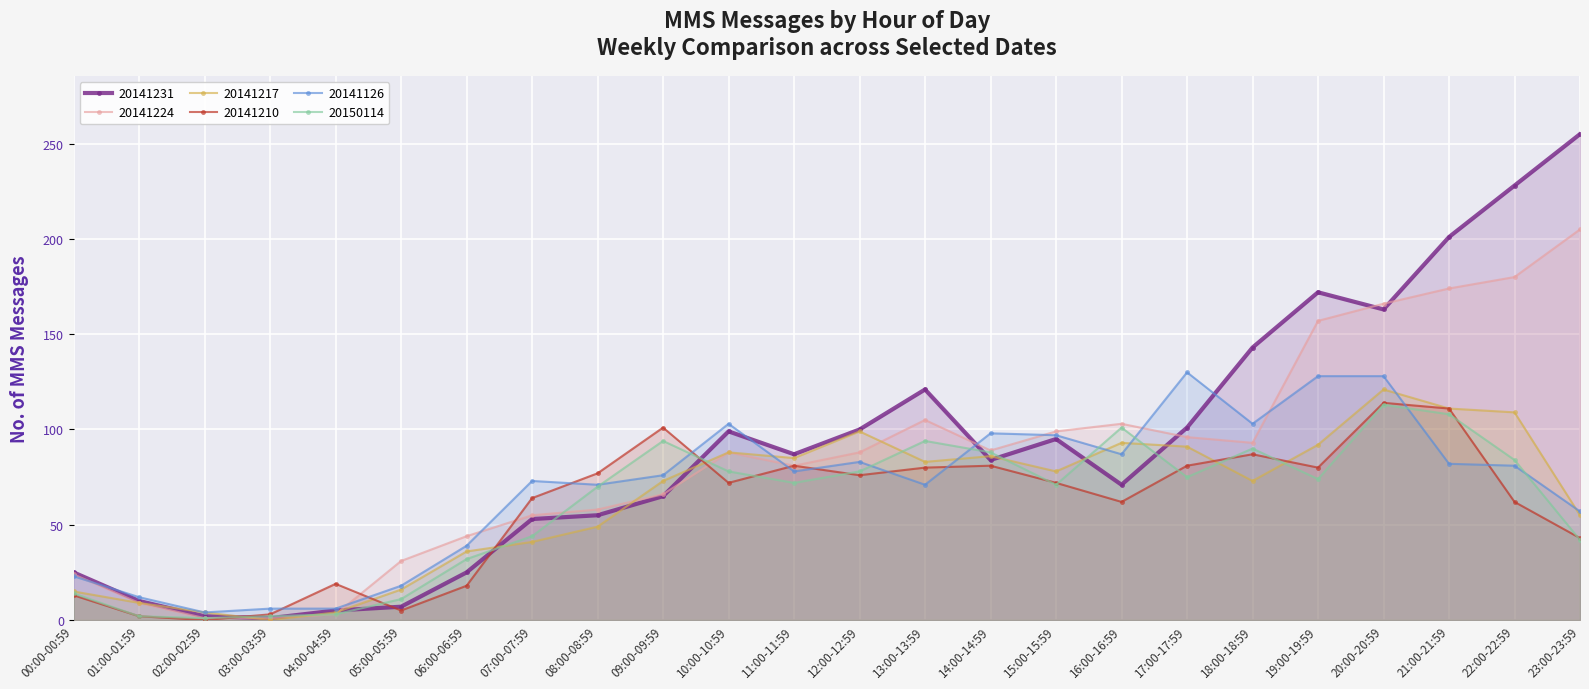

Rank the series by their maximum value, from lowest to highest.

20150114, 20141210, 20141217, 20141126, 20141224, 20141231